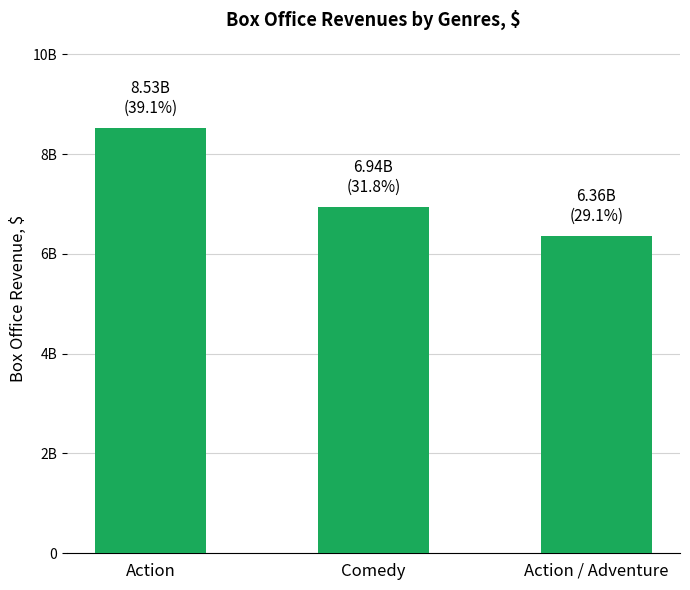

Which has a higher value, Action or Comedy?

Action